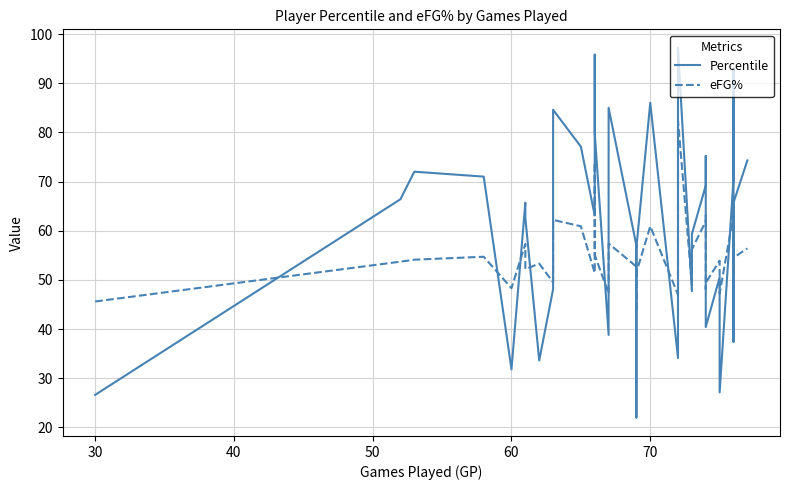

Does the chart have visible grid lines?

Yes